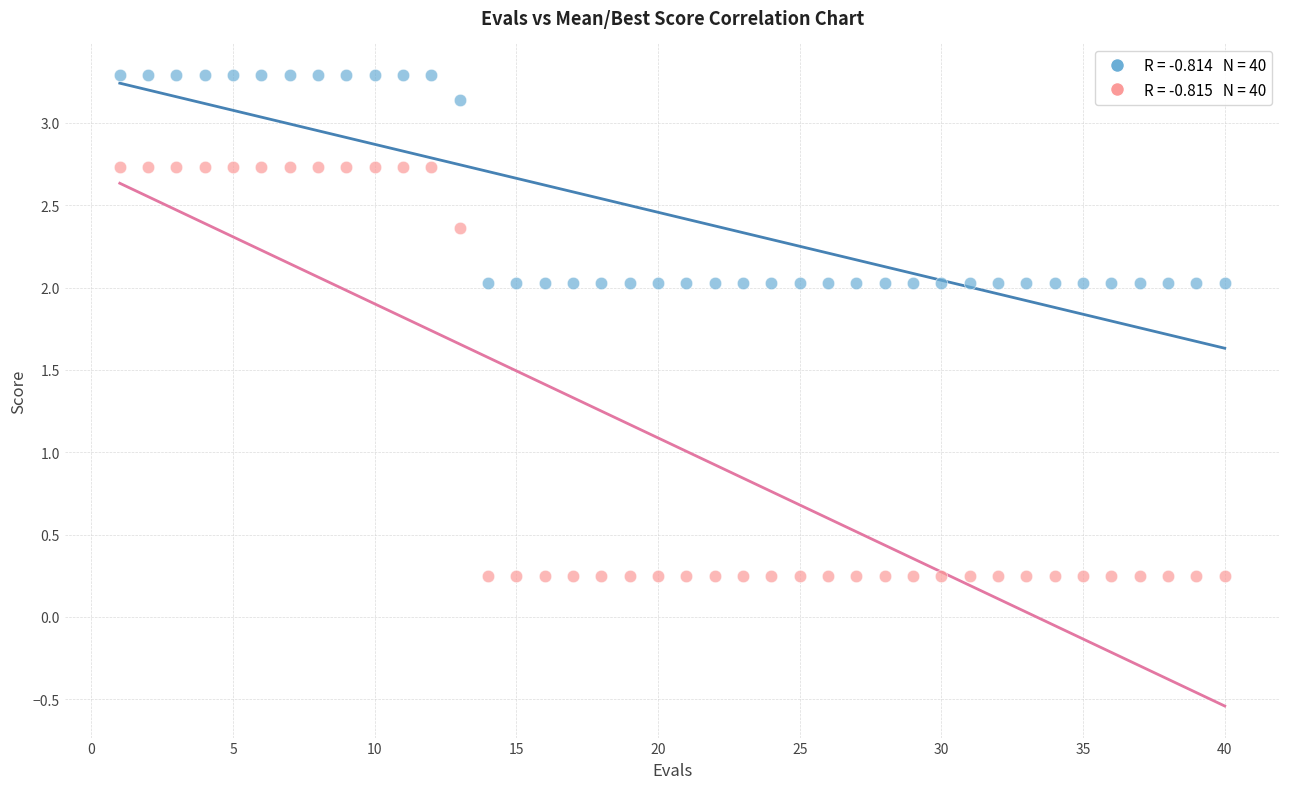

Across all data points, what is the range of X values (max minus min)?

39.0